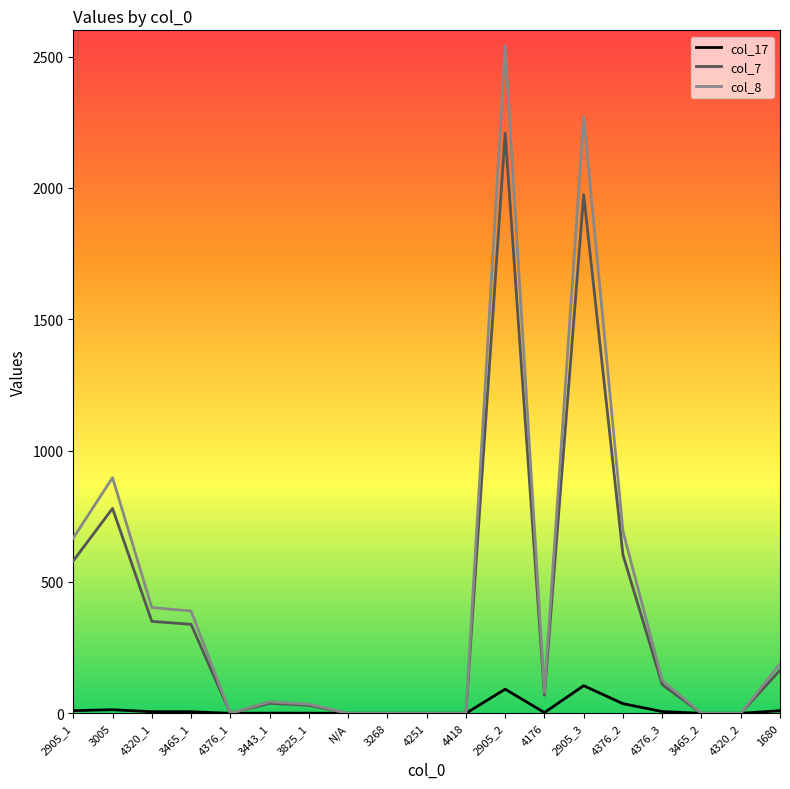

What is the total value across all series at 2905_3?

4350.5